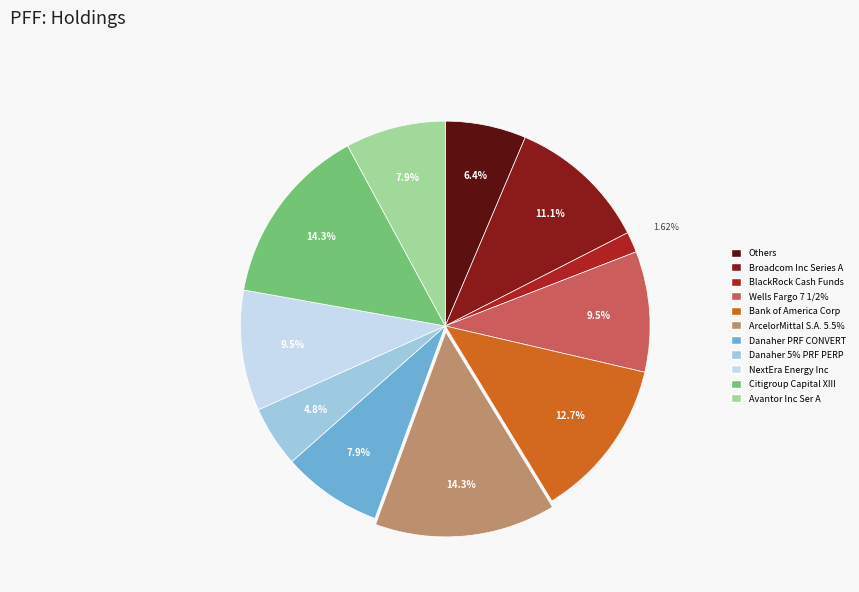

Is there any slice that represents more than half of the pie?

No